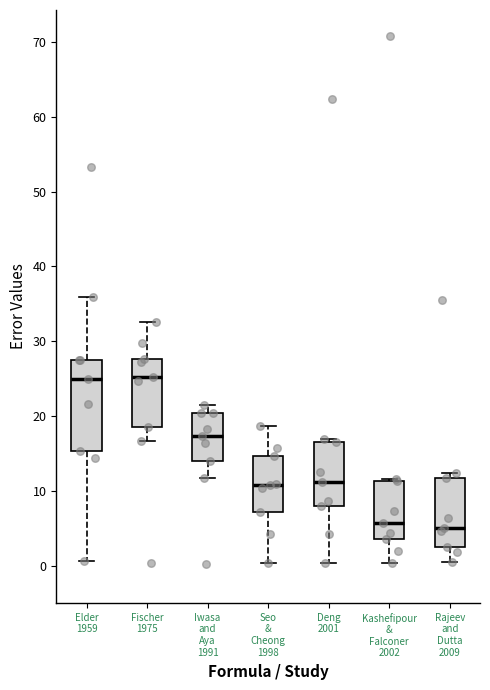

Reading left to right, read every box against the y-axis: the position of its median line, the range the box covers, and the ends of its whiskers. The values are not printed on the chart, so give them approximately, as read against the axis.

Elder 1959: median 25, box 15 to 28, whiskers 1 to 36
Fischer 1975: median 25, box 18 to 28, whiskers 17 to 33
Iwasa and Aya 1991: median 17, box 14 to 20, whiskers 12 to 21
Seo & Cheong 1998: median 11, box 7 to 15, whiskers 0 to 19
Deng 2001: median 11, box 8 to 17, whiskers 0 to 17 (just above the box's upper edge)
Kashefipour & Falconer 2002: median 6, box 4 to 11, whiskers 0 to 12
Rajeev and Dutta 2009: median 5, box 3 to 12, whiskers 0 to 12 (just above the box's upper edge)